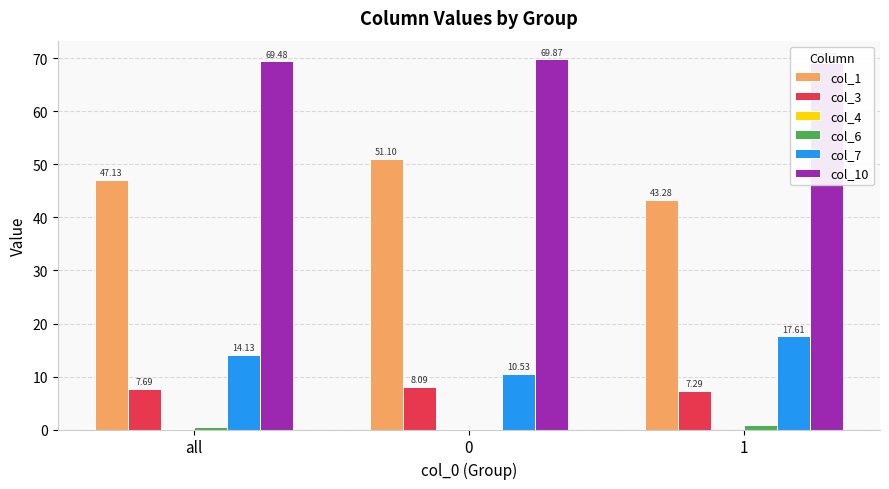

Which series has the largest total across all categories?

col_10